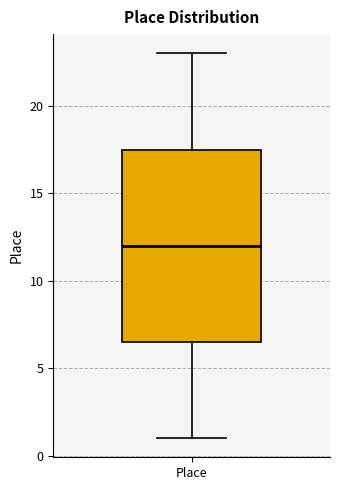

Transcribe this box plot: give where the median line is, the range the box spans, and where the two whiskers end, as read against the y-axis. The values are not printed on the chart, so give them approximately, as read against the axis.

median 12.0, box 6.5 to 17.5, whiskers 1.0 to 23.0